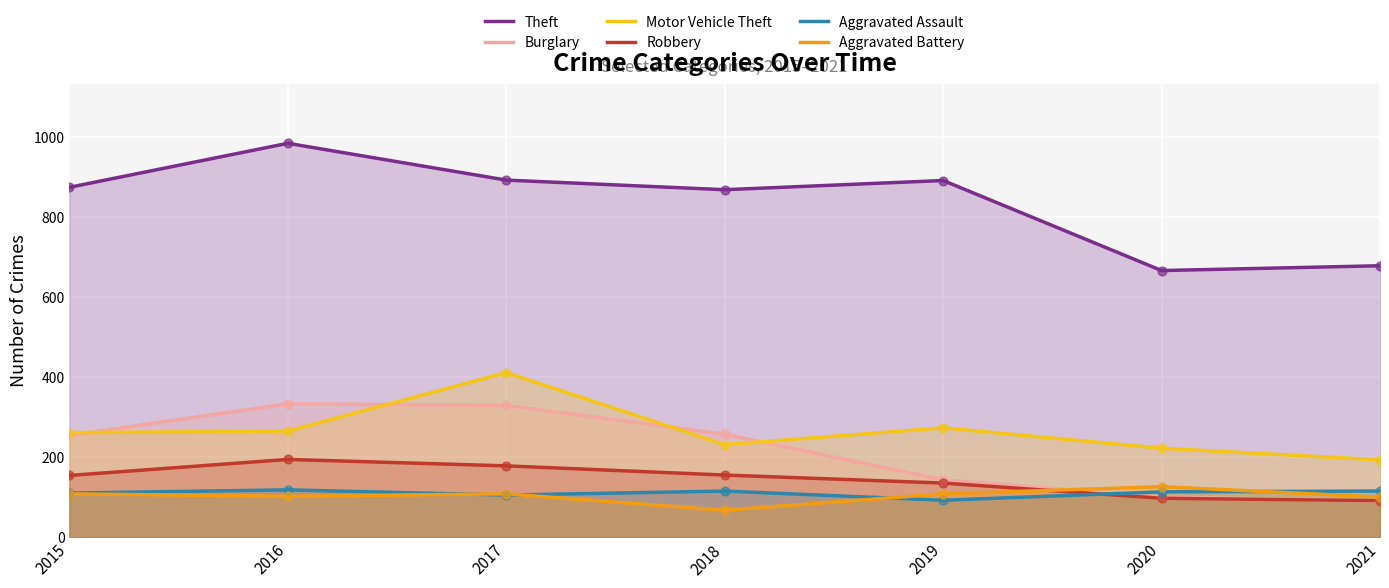

Which series reaches the minimum Y coordinate?

Aggravated Battery